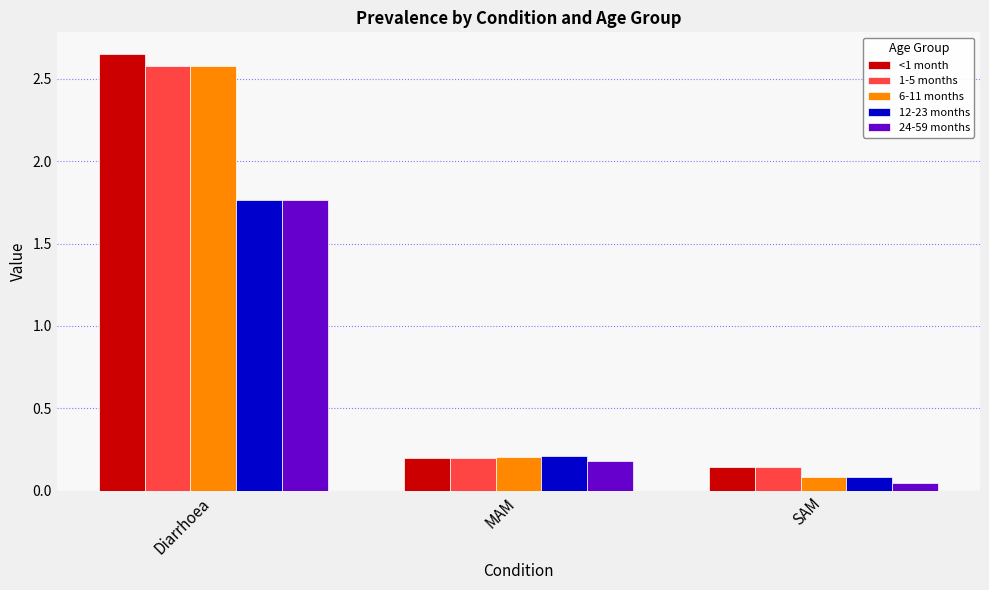

What is the total value across all series at Diarrhoea?

11.3